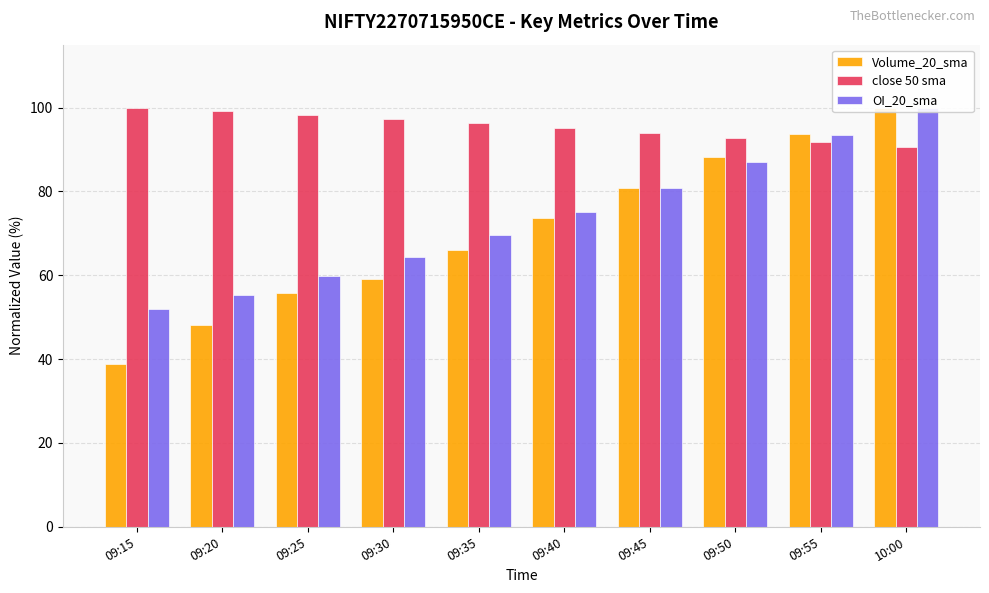

Between 09:15 and 09:40, which series saw the biggest shift?

Volume_20_sma